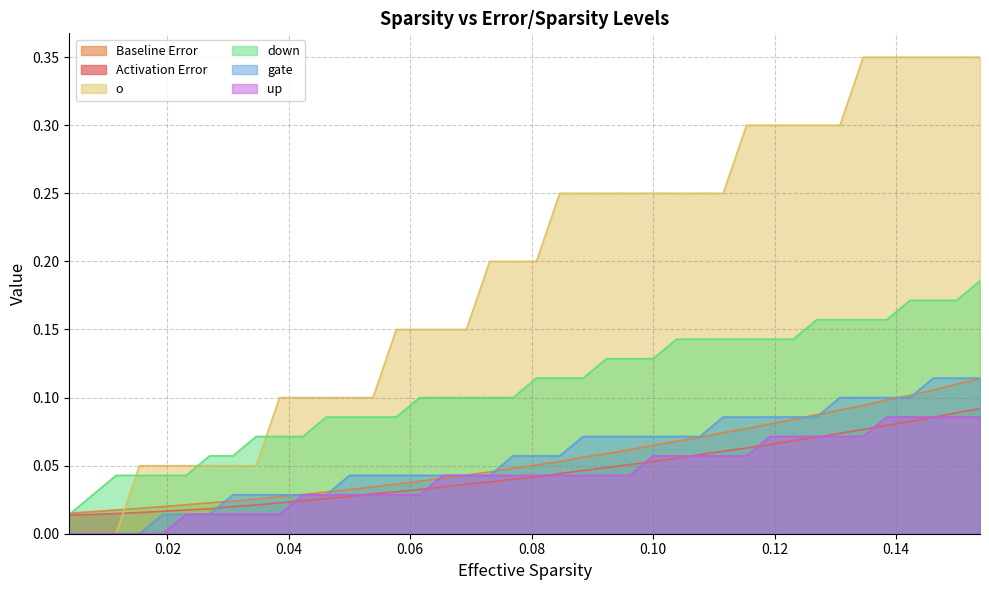

True or false: gate and down cross at least once.

False